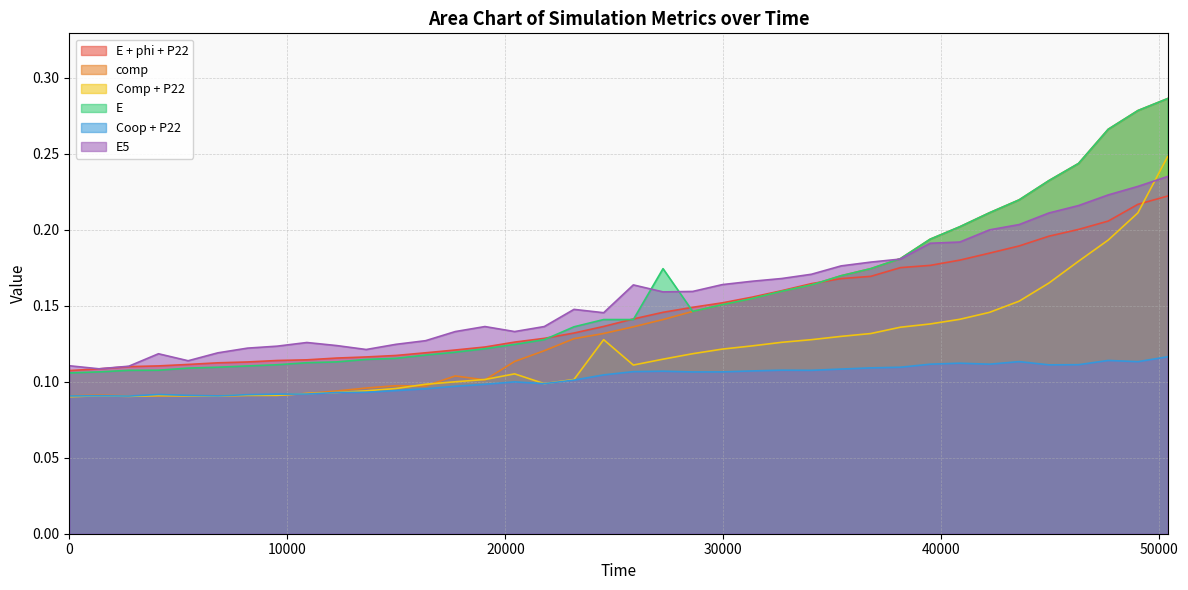

How many intersections are there between Comp + P22 and E + phi + P22?

1